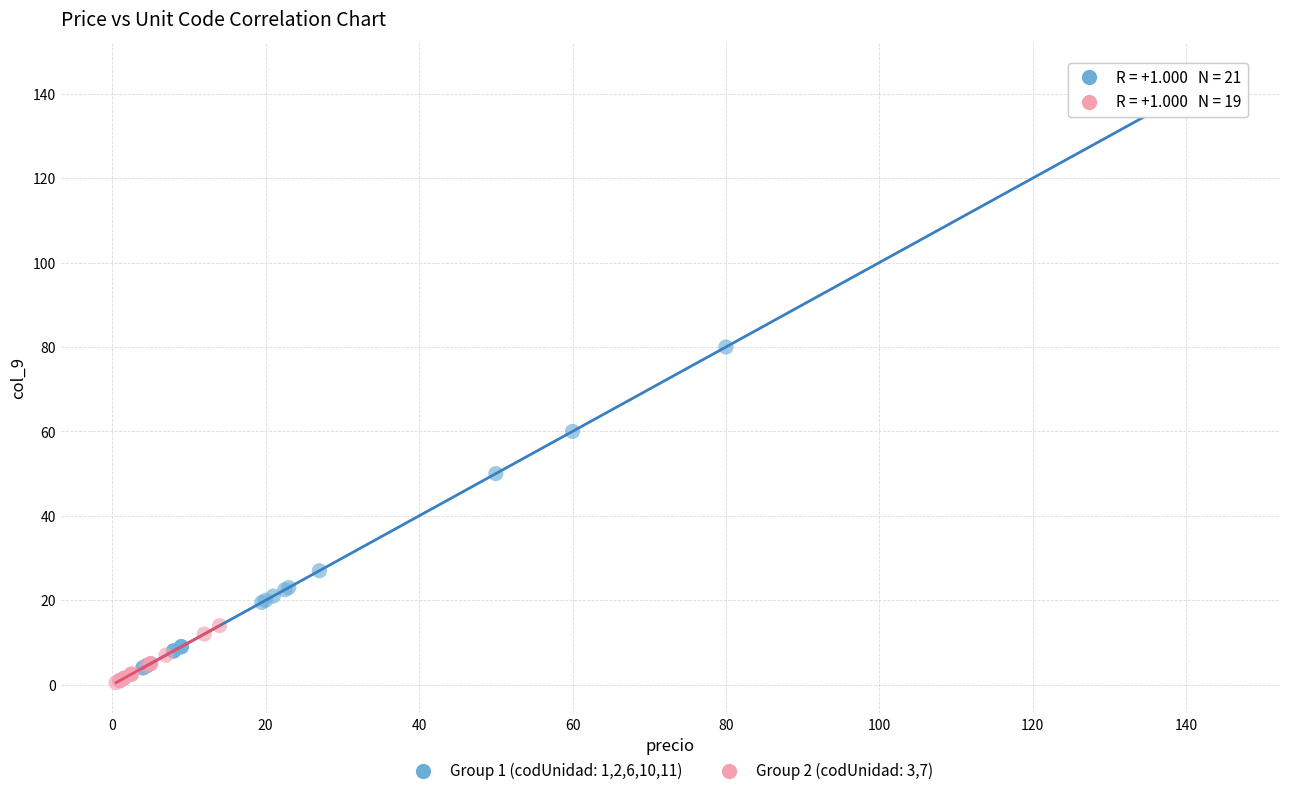

Which series has the widest spread of Y values?

Group 1 (codUnidad: 1,2,6,10,11)